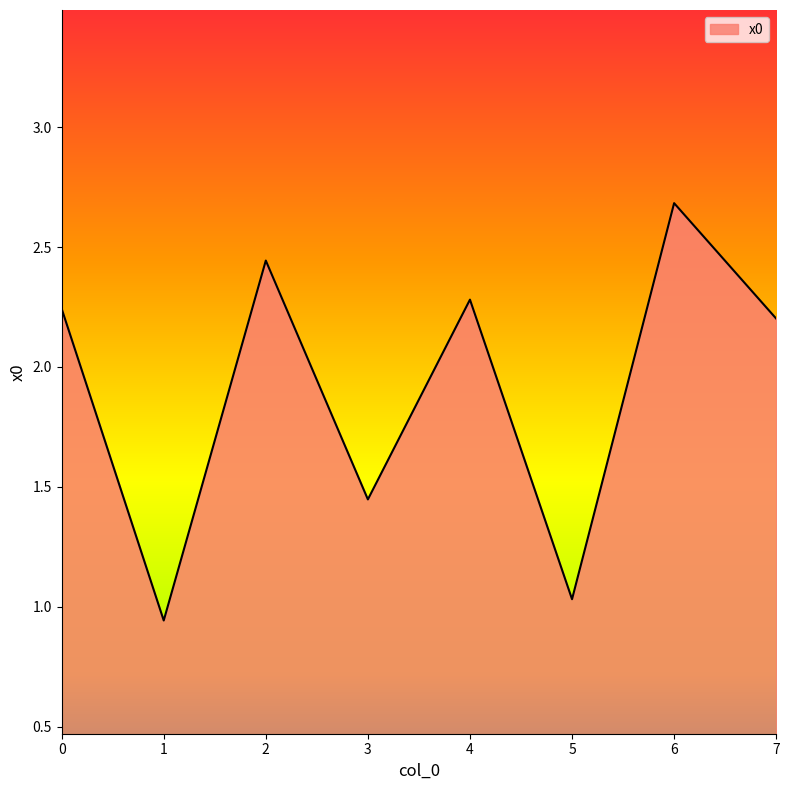

List the labels in order of value, smallest first.

1, 5, 3, 7, 0, 4, 2, 6